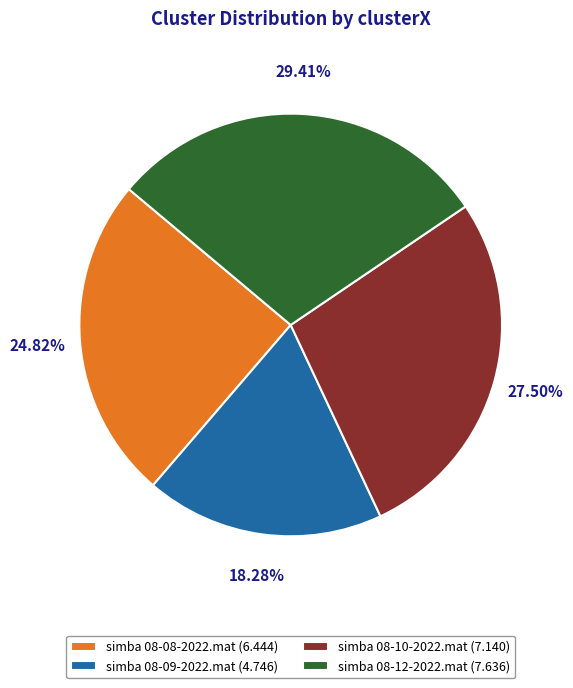

Combined, do simba 08-08-2022.mat and simba 08-12-2022.mat account for over 50%?

Yes